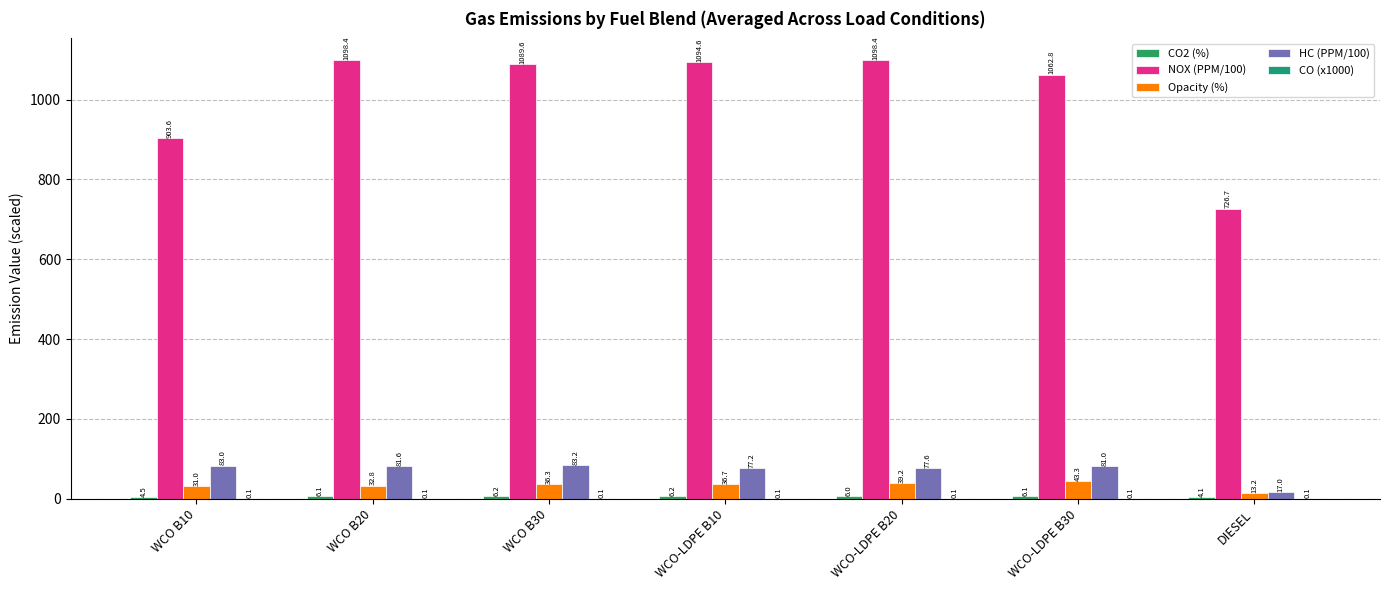

How many series are shown in this chart?

5